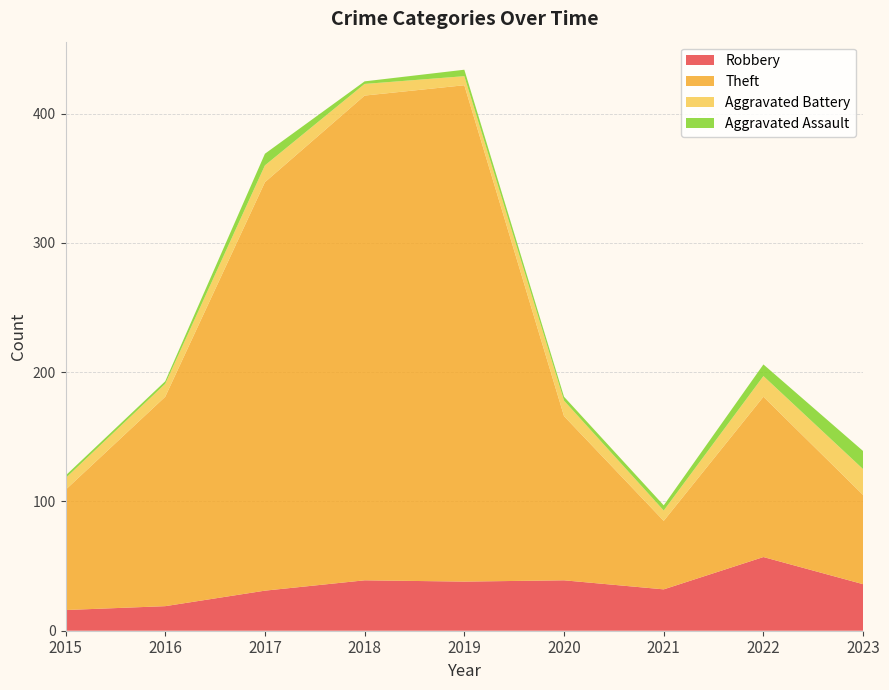

Reading right to left, what are all the values shown in this chart?

Robbery: 2023=36	2022=57	2021=32	2020=39	2019=38	2018=39	2017=31	2016=19	2015=16
Theft: 2023=69	2022=124	2021=53	2020=127	2019=384	2018=375	2017=316	2016=162	2015=93
Aggravated Battery: 2023=20	2022=16	2021=8	2020=12	2019=7	2018=9	2017=13	2016=10	2015=9
Aggravated Assault: 2023=14	2022=9	2021=4	2020=3	2019=5	2018=2	2017=9	2016=2	2015=2